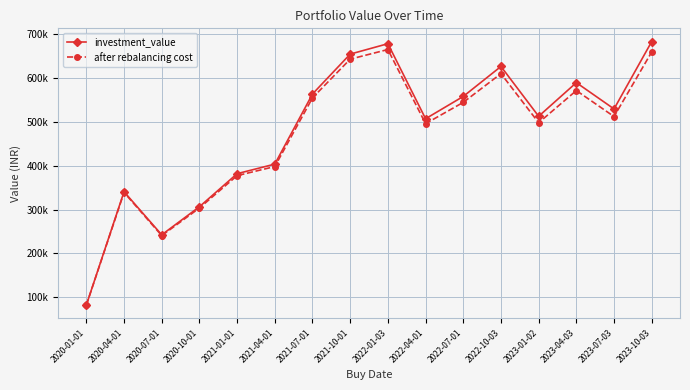

Which has a higher value, 2022-01-03 or 2022-07-01?

2022-01-03